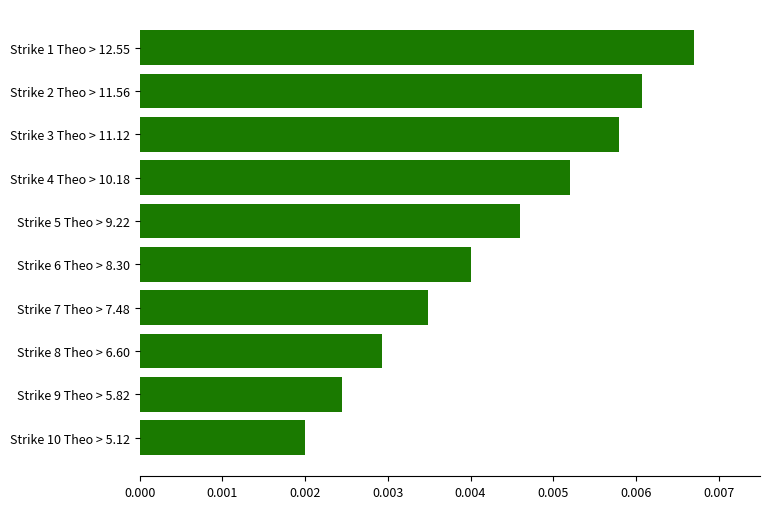

How many bars are there in total?

10